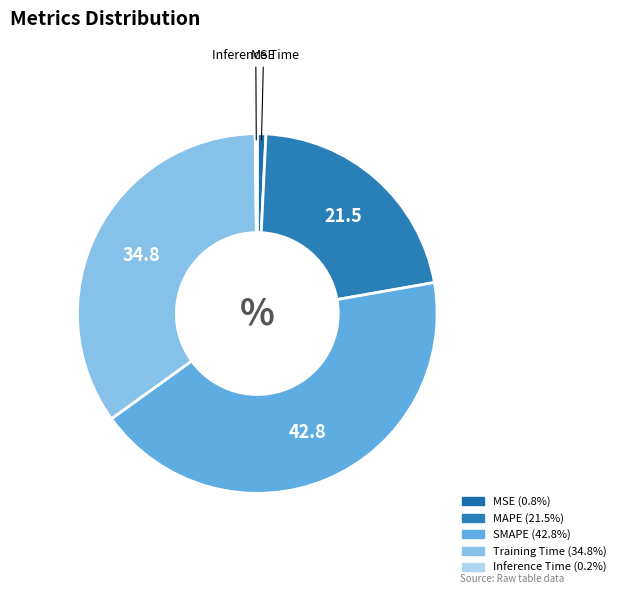

Is there a majority slice in this chart?

No